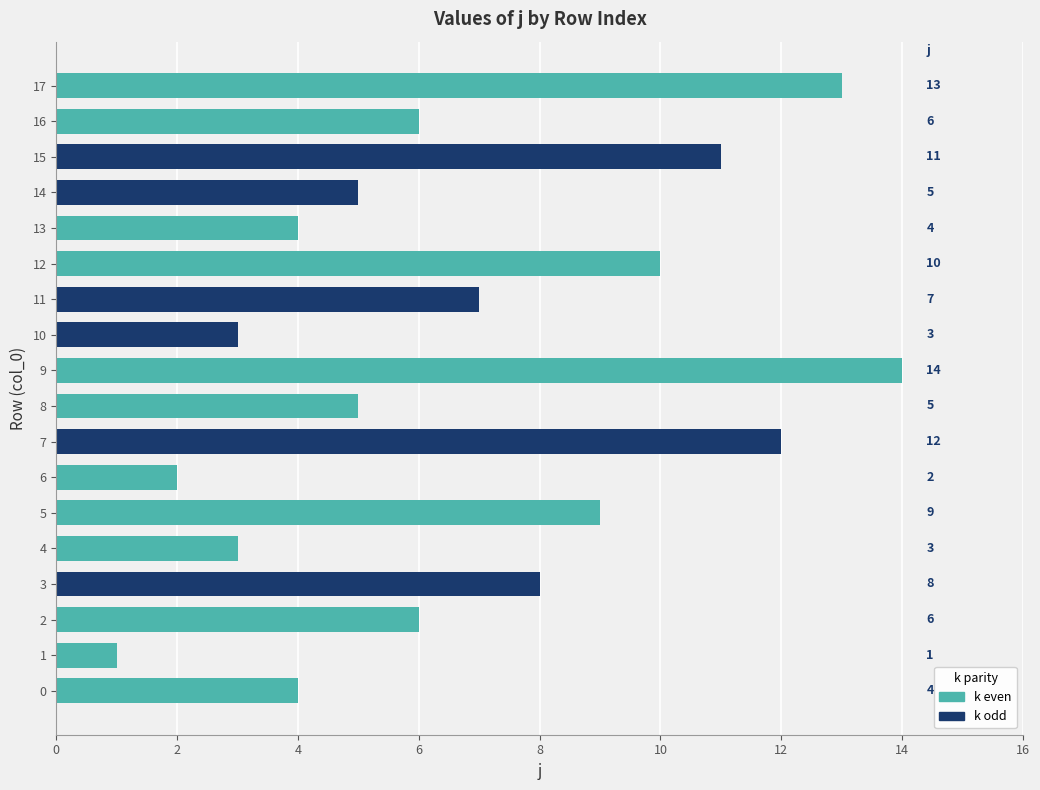

The chart shows a value of 11 at 15. True or false?

True